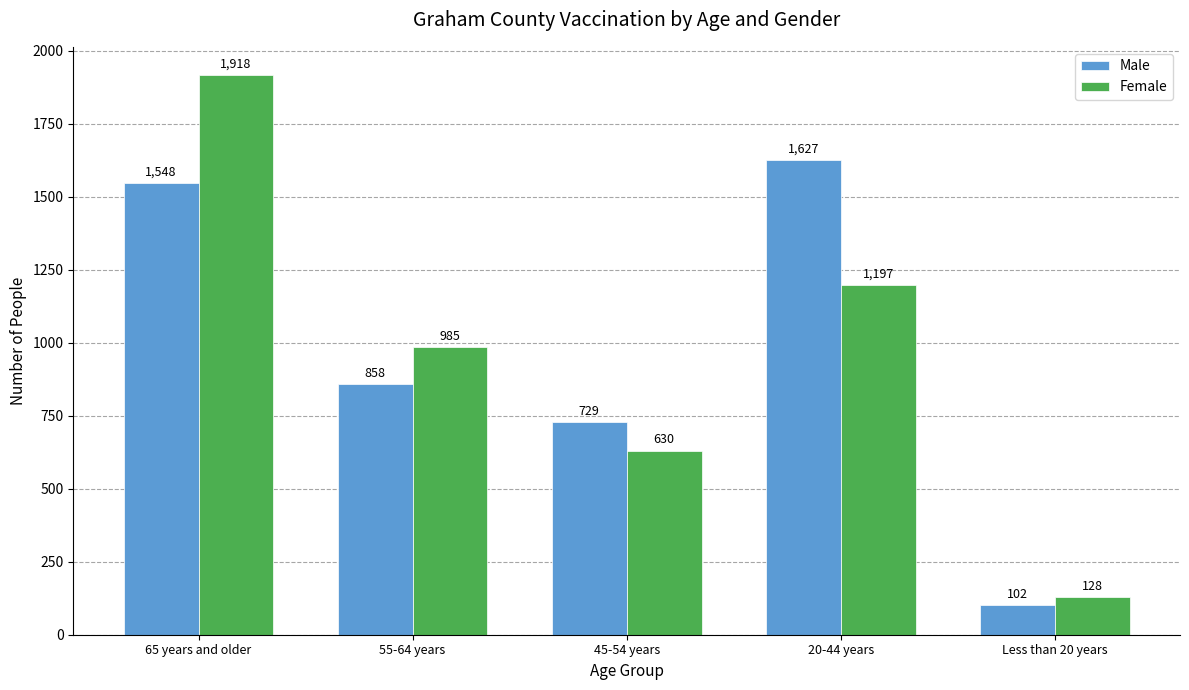

What is the value of the Male bar at the 4th from the left?

1627